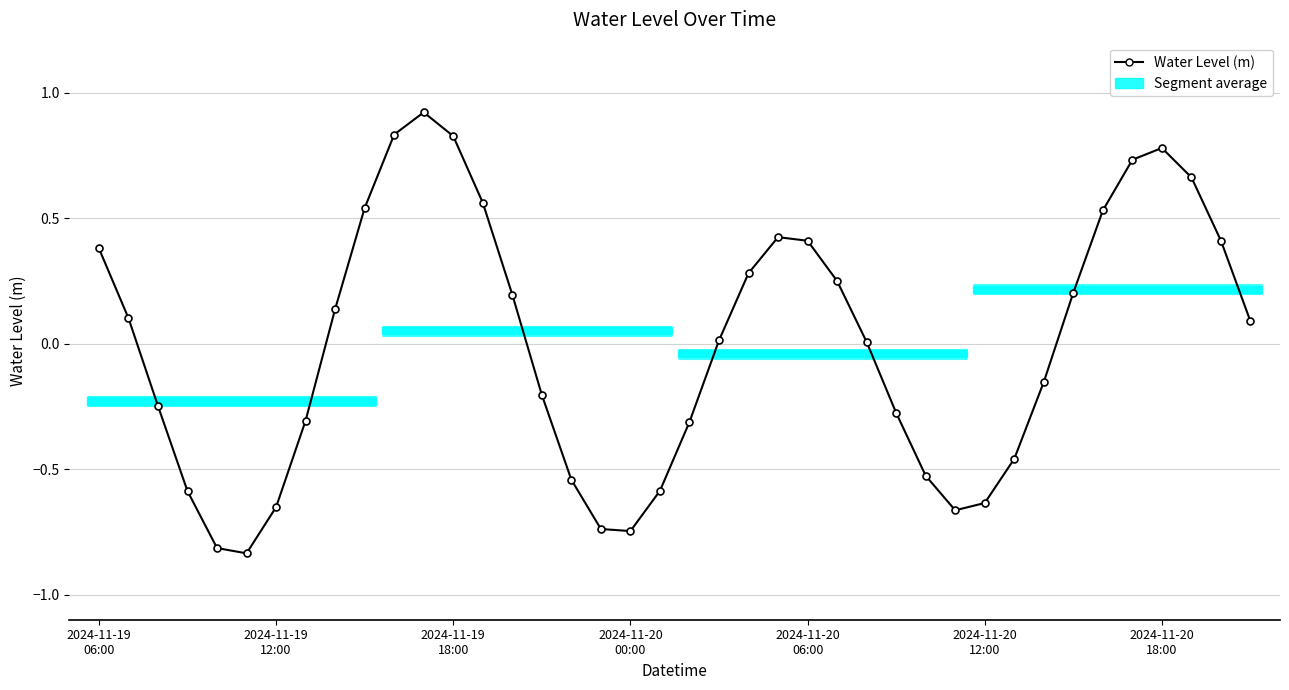

How many categories are shown in the chart?

40